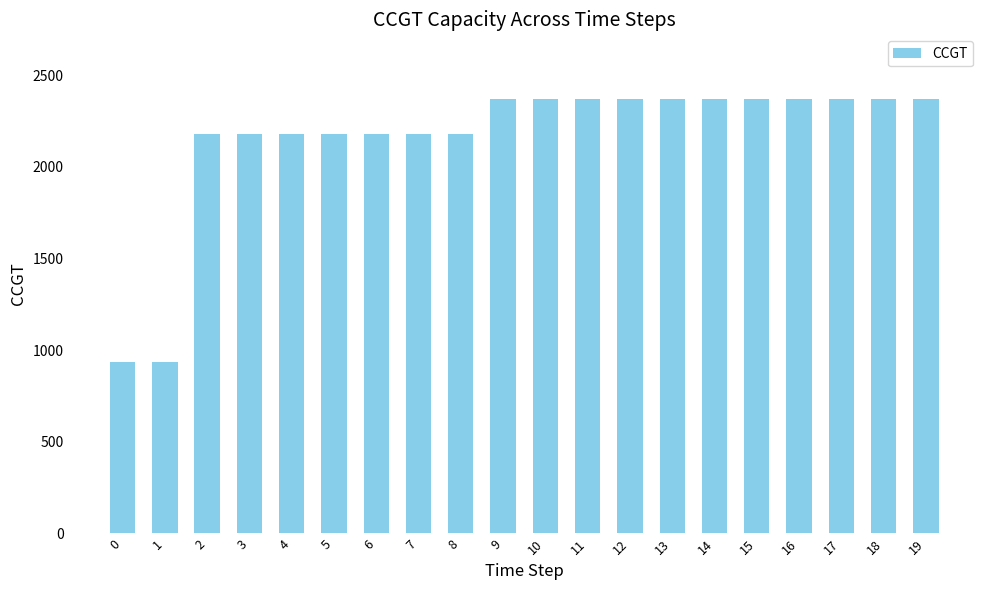

Reading right to left, list all the values displayed in this chart.

2368	2368	2368	2368	2368	2368	2368	2368	2368	2368	2368	2179	2179	2179	2179	2179	2179	2179	933	933